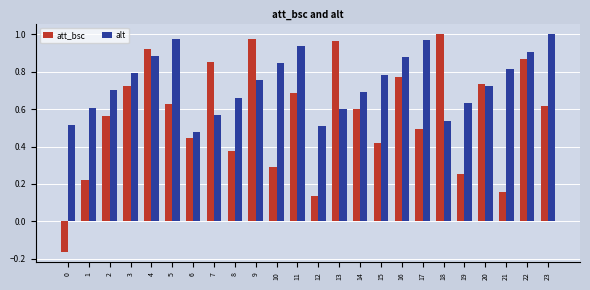

What is the difference between the maximum and minimum values in the att_bsc series?

1.2